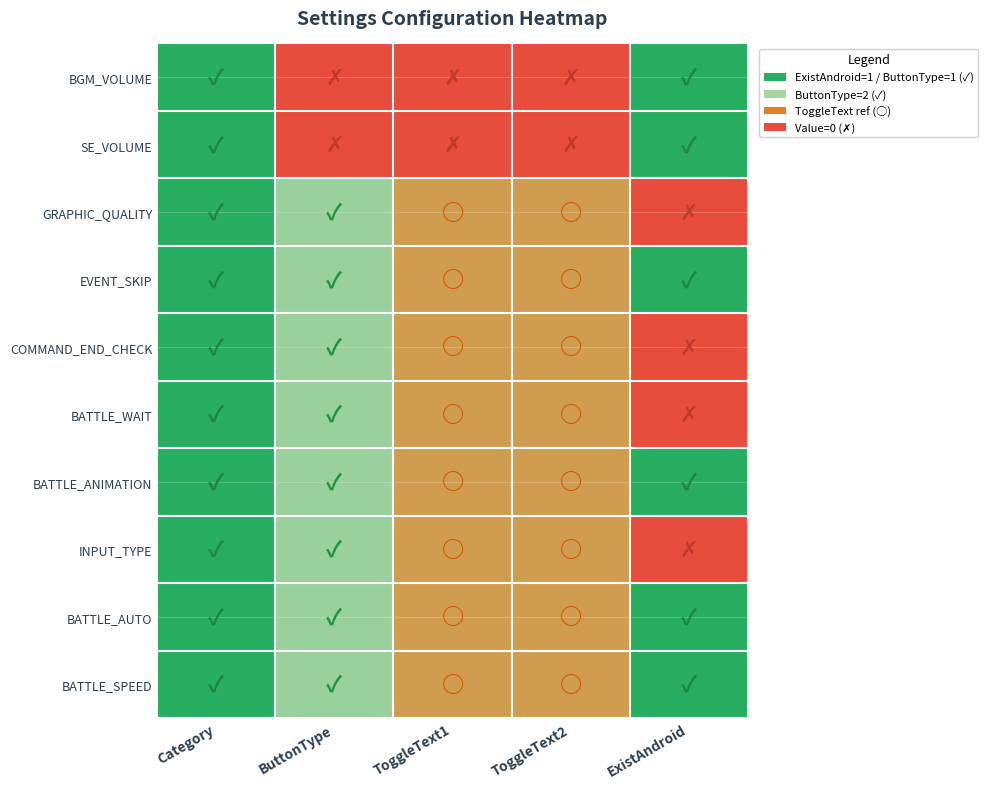

Which has a higher value, Category or ToggleText2?

Category